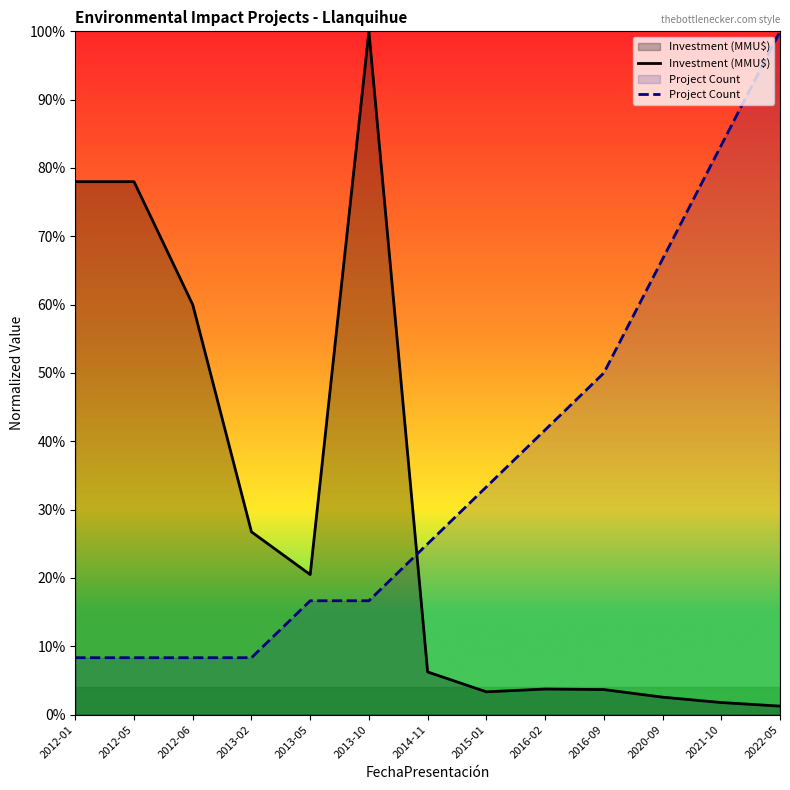

True or false: Investment (MMU$) has a value of 36.4 at 2012-05.

False